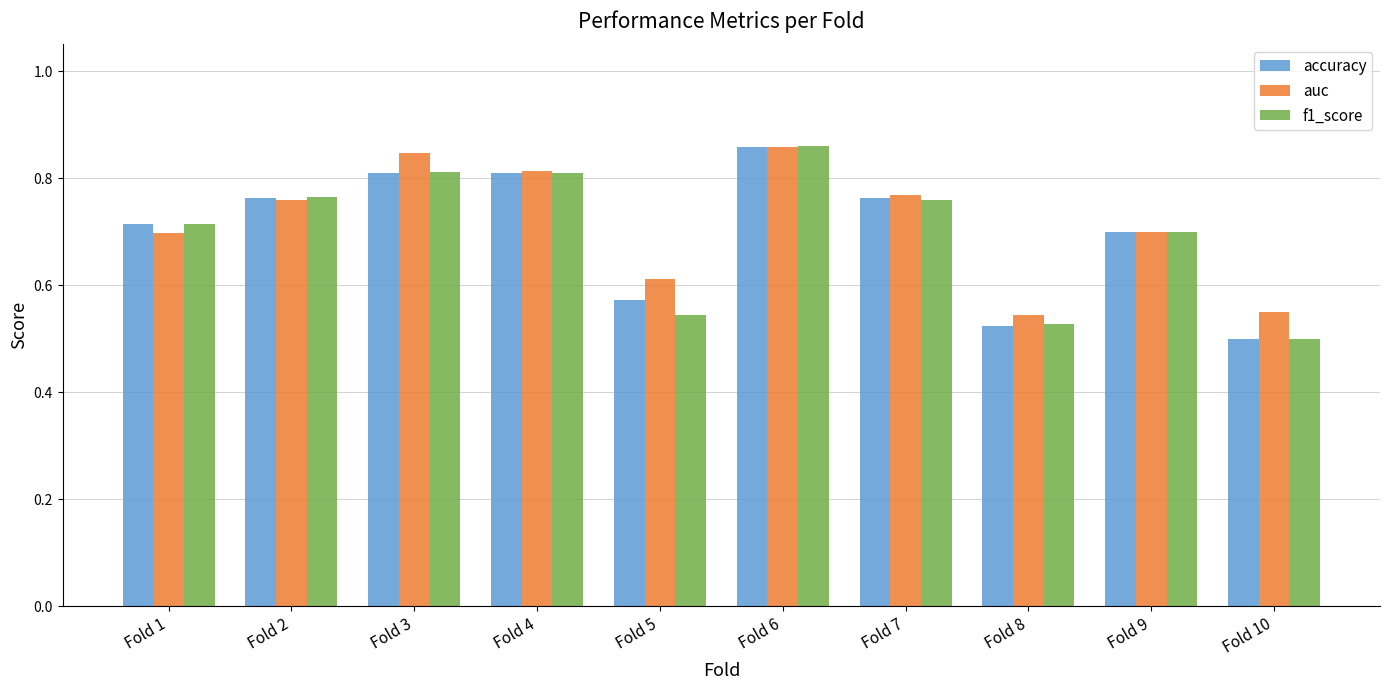

How many bars are there in total?

30